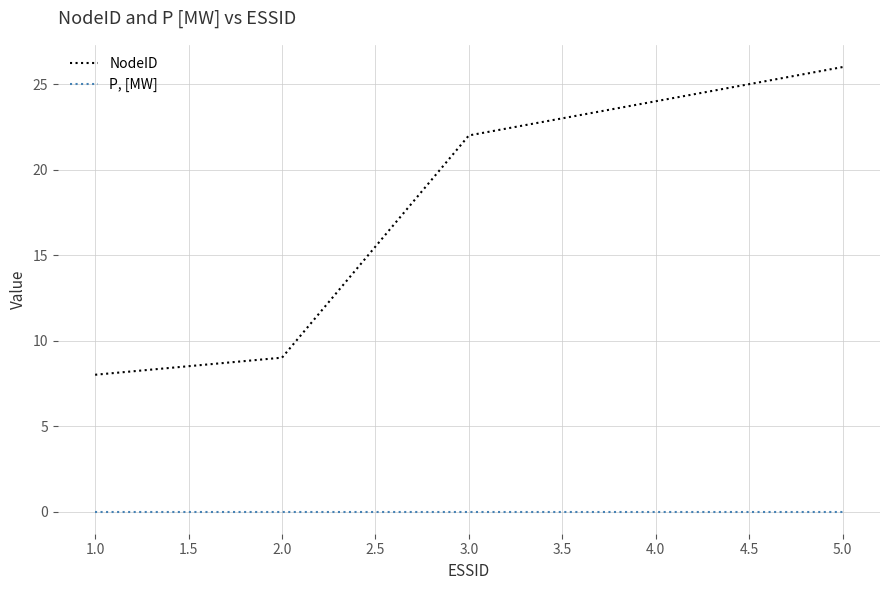

True or false: P, [MW] and NodeID cross at least once.

False